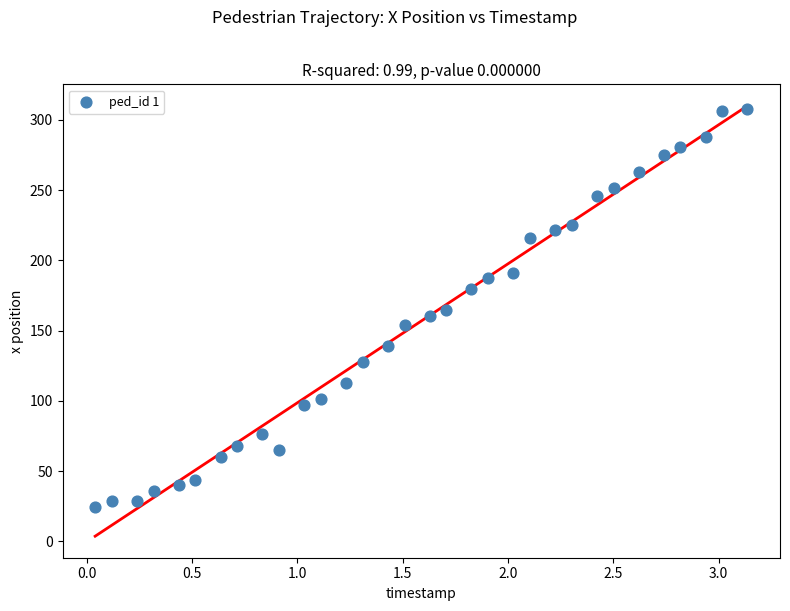

What is the range of X values (max minus min)?

3.1